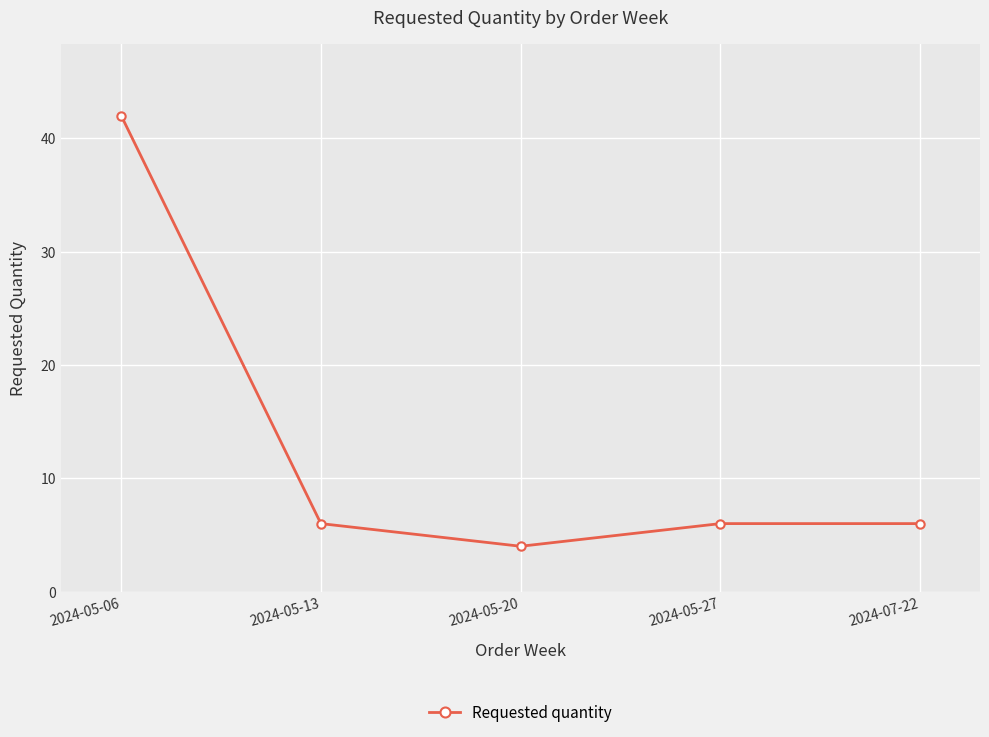

Between 2024-05-06 and 2024-05-20, which is larger?

2024-05-06